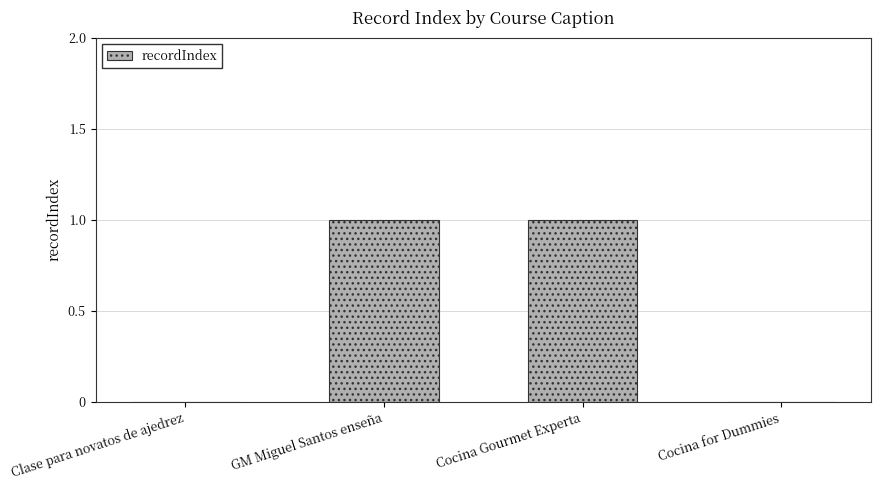

Reading left to right, extract all data points from this chart.

0	1	1	0